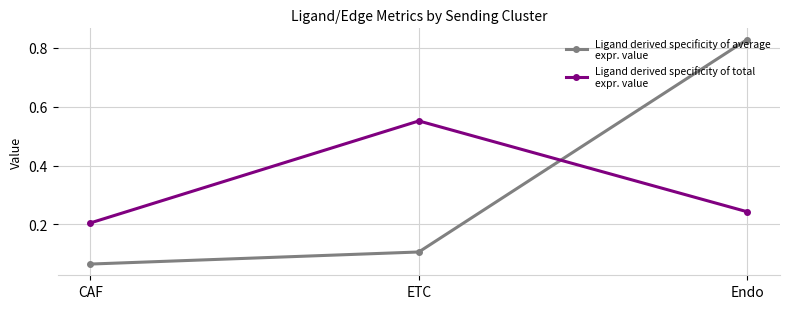

What is the label of the 3rd point from the right?

CAF